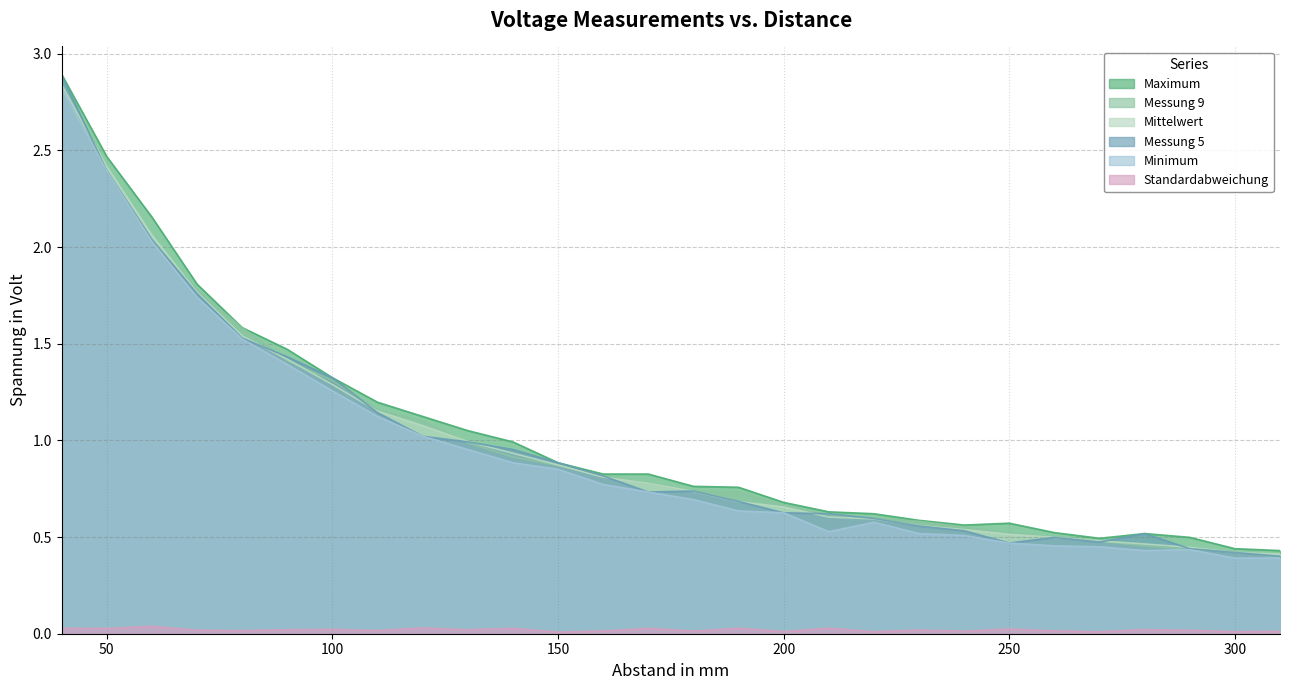

Count the number of categories in the chart.

28